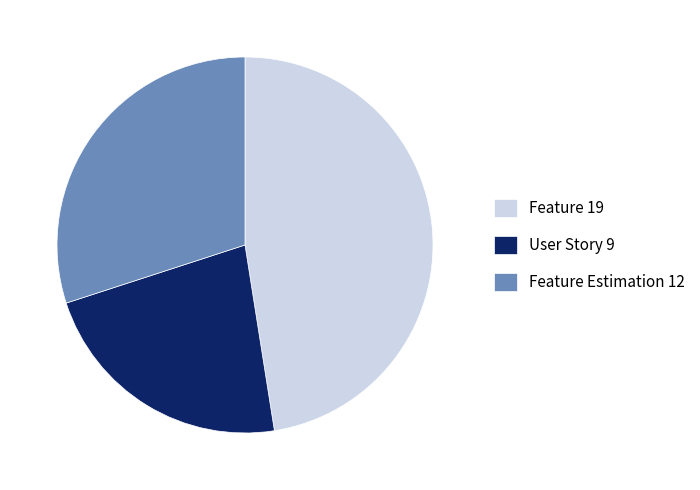

Between Feature Estimation 12 and Feature 19, which is larger?

Feature 19